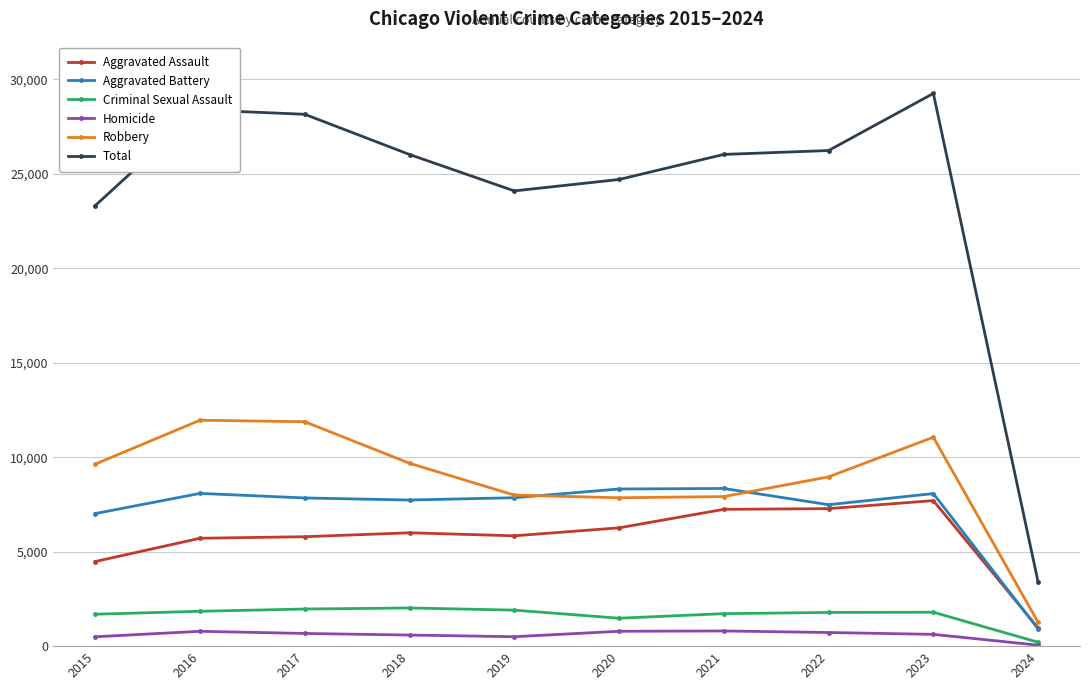

True or false: Robbery and Homicide intersect in this chart.

False